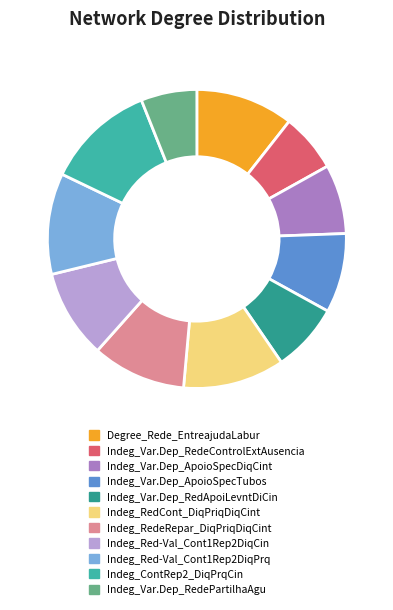

Between Indeg_Red-Val_Cont1Rep2DiqPrq and Indeg_RedCont_DiqPriqDiqCint, which is larger?

Indeg_RedCont_DiqPriqDiqCint